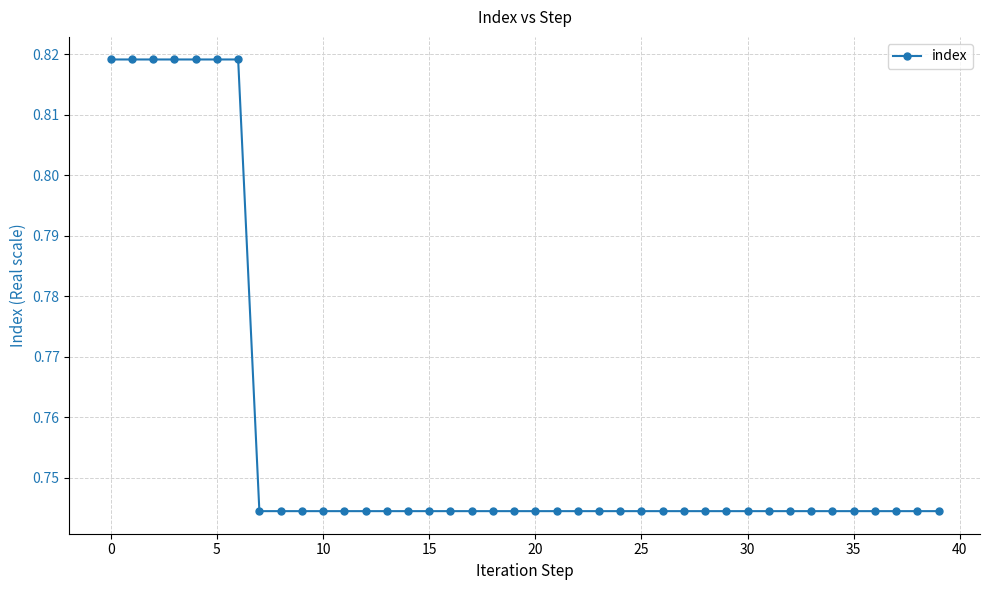

Count the values in the range 0 to 1.

40